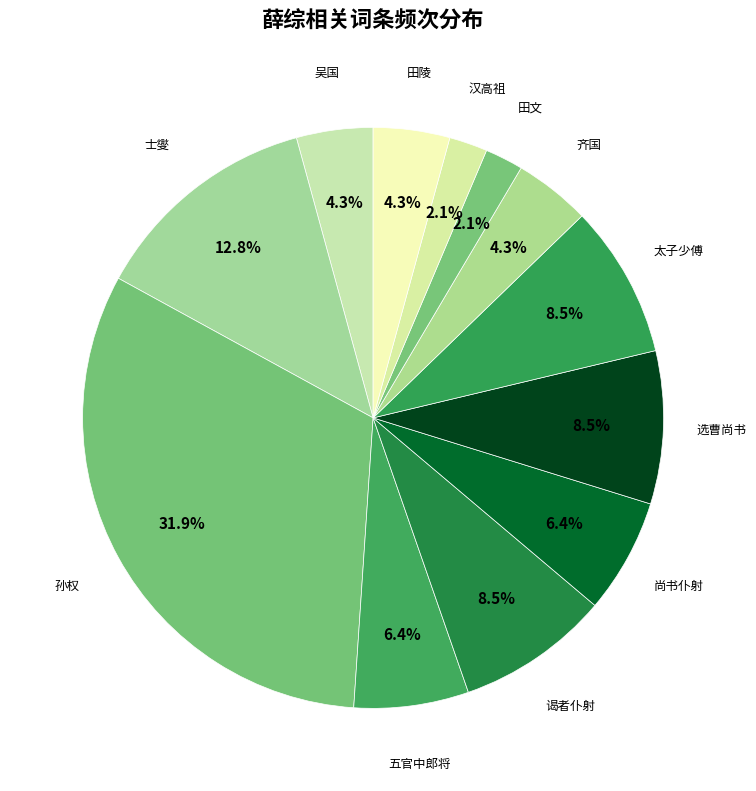

How many segments does this pie chart have?

12